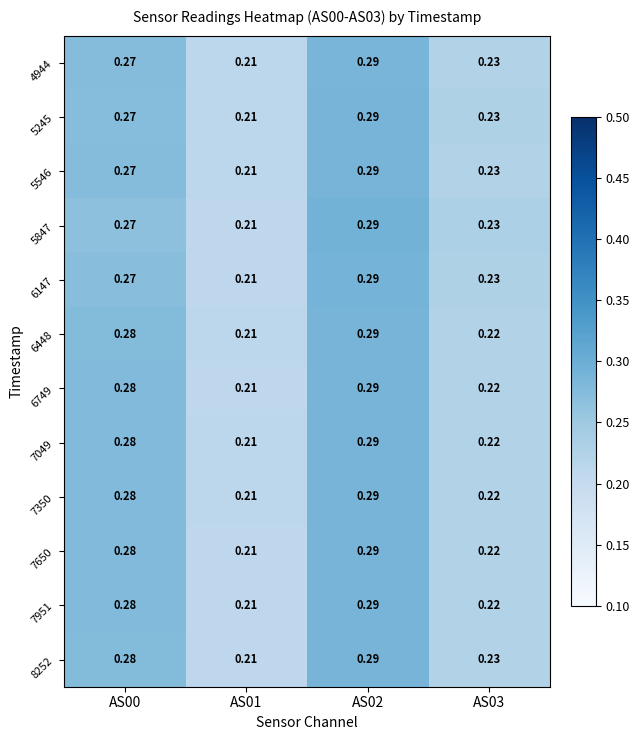

Is the value of 5546 at AS00 greater than the value of 6448 at AS03?

Yes